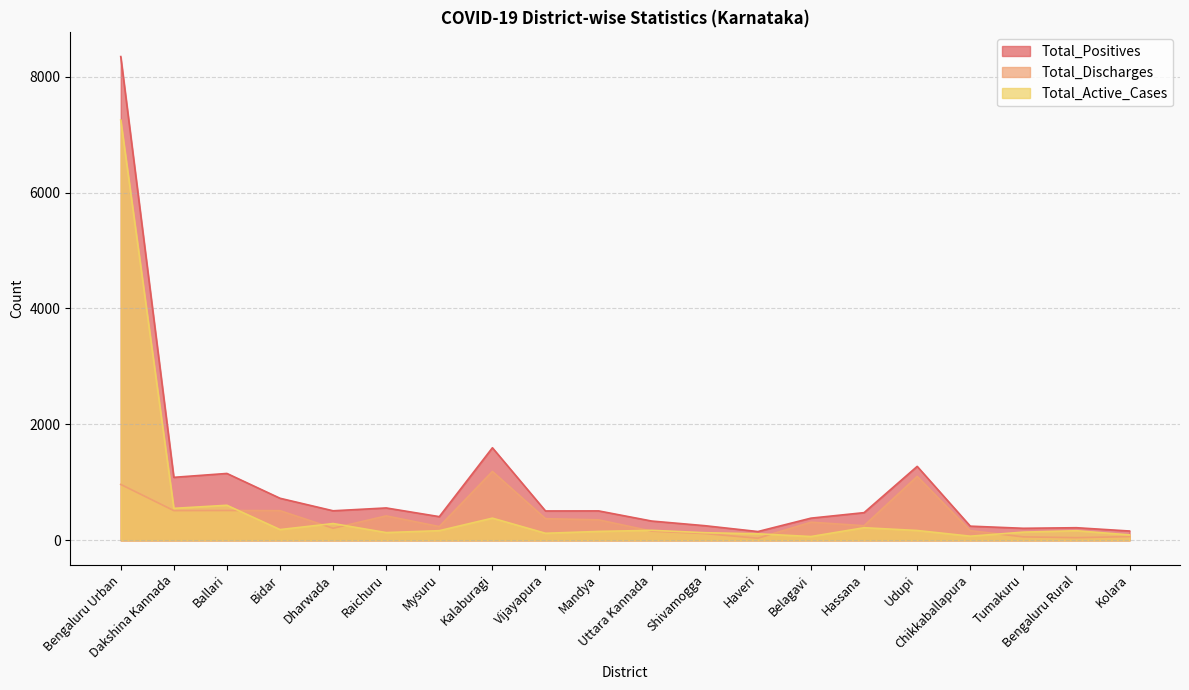

Reading left to right, extract all data points from this chart.

Total_Positives: Bengaluru Urban=8345	Dakshina Kannada=1087	Ballari=1154	Bidar=726	Dharwada=510	Raichuru=559	Mysuru=409	Kalaburagi=1597	Vijayapura=507	Mandya=508	Uttara Kannada=333	Shivamogga=253	Haveri=152	Belagavi=383	Hassana=478	Udupi=1276	Chikkaballapura=245	Tumakuru=208	Bengaluru Rural=218	Kolara=161
Total_Discharges: Bengaluru Urban=965	Dakshina Kannada=513	Ballari=515	Bidar=512	Dharwada=209	Raichuru=422	Mysuru=238	Kalaburagi=1189	Vijayapura=374	Mandya=354	Uttara Kannada=159	Shivamogga=117	Haveri=37	Belagavi=313	Hassana=253	Udupi=1103	Chikkaballapura=167	Tumakuru=60	Bengaluru Rural=46	Kolara=65
Total_Active_Cases: Bengaluru Urban=7250	Dakshina Kannada=552	Ballari=605	Bidar=186	Dharwada=290	Raichuru=134	Mysuru=167	Kalaburagi=383	Vijayapura=122	Mandya=154	Uttara Kannada=173	Shivamogga=132	Haveri=113	Belagavi=66	Hassana=218	Udupi=170	Chikkaballapura=72	Tumakuru=142	Bengaluru Rural=166	Kolara=94